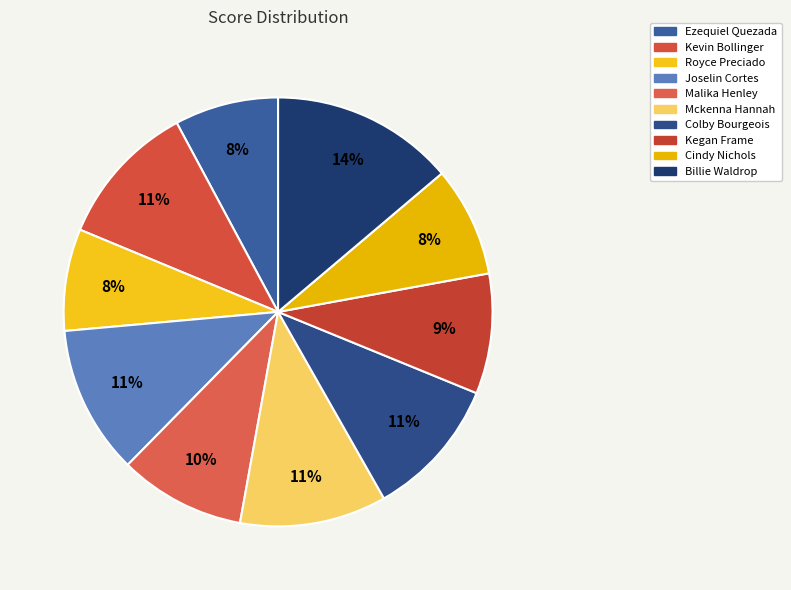

How many segments does this pie chart have?

10